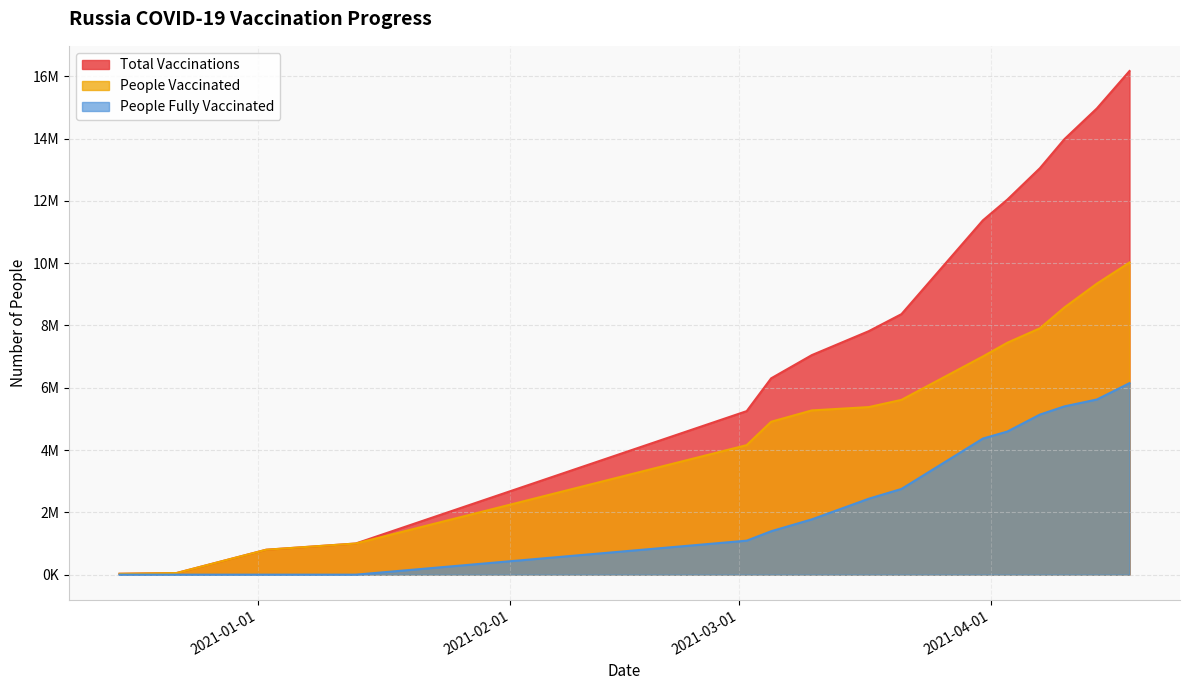

What is the maximum value for total_vaccinations?

16167151